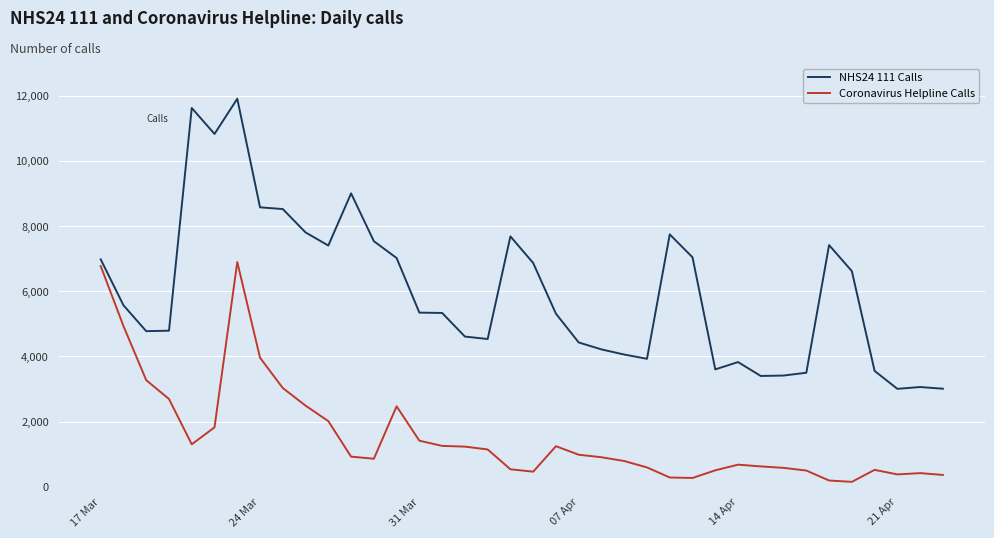

In Coronavirus Helpline Calls, how many points are higher than both neighbors (excluding endpoints)?

6